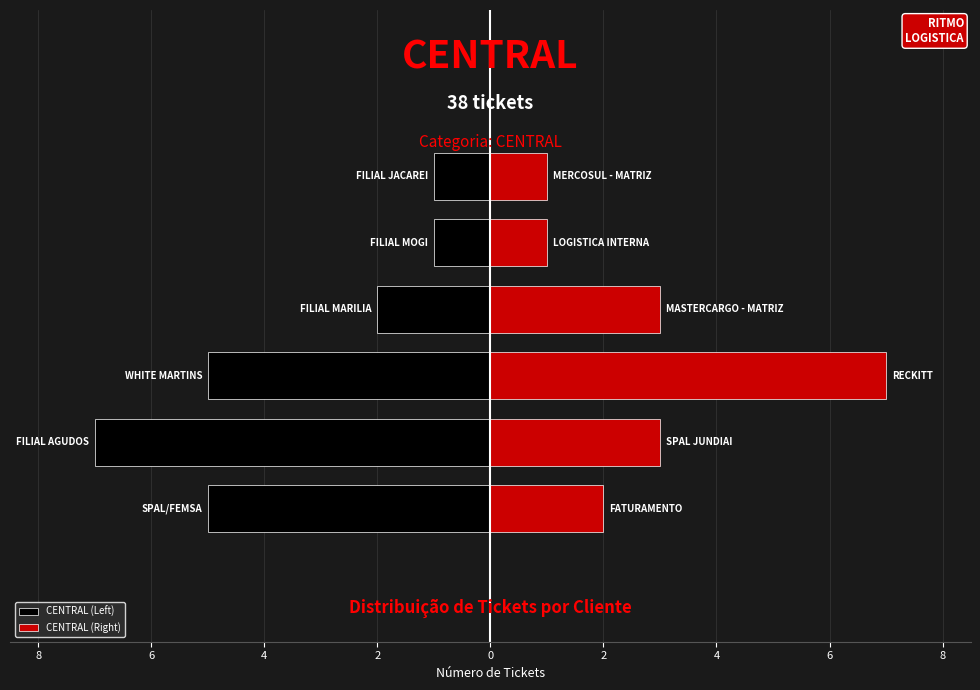

Reading right to left, list all the values displayed in this chart.

CENTRAL (Left): -1	-1	-2	-5	-7	-5
CENTRAL (Right): 1	1	3	7	3	2